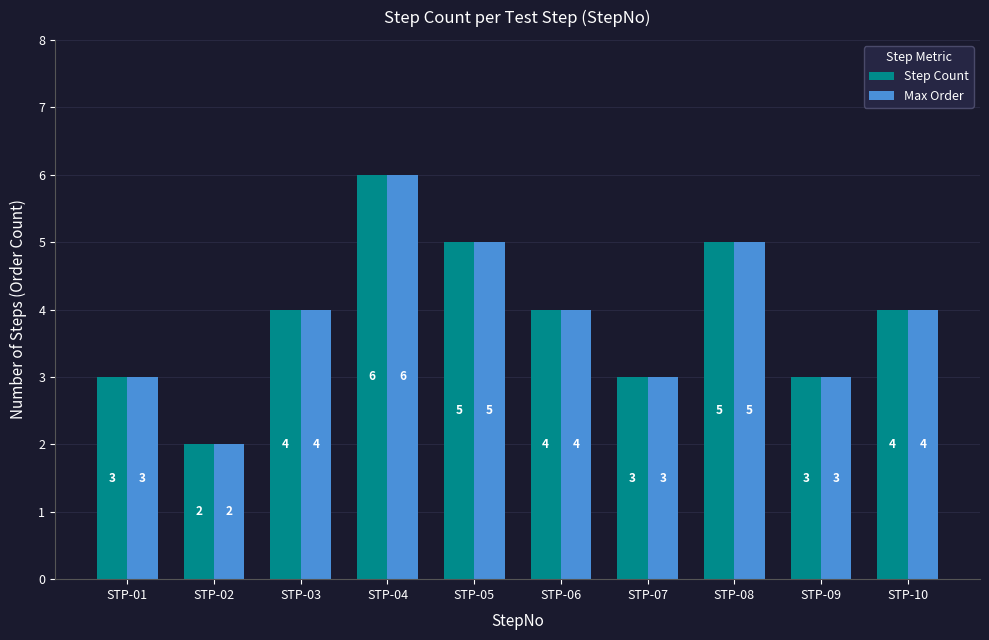

How many Max Order values are between 3 and 5?

8